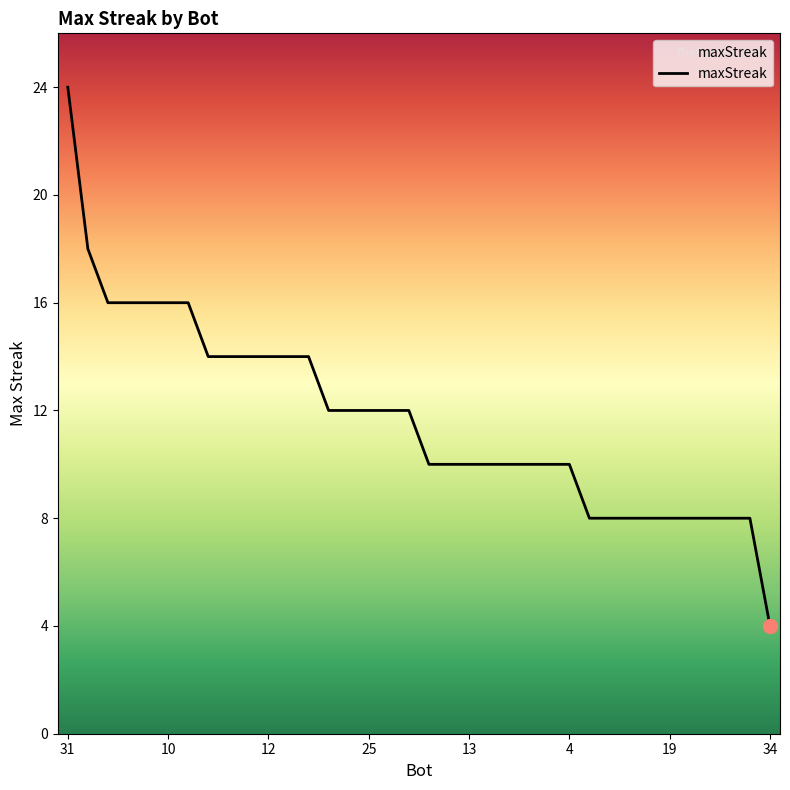

What is the smallest value displayed?

4